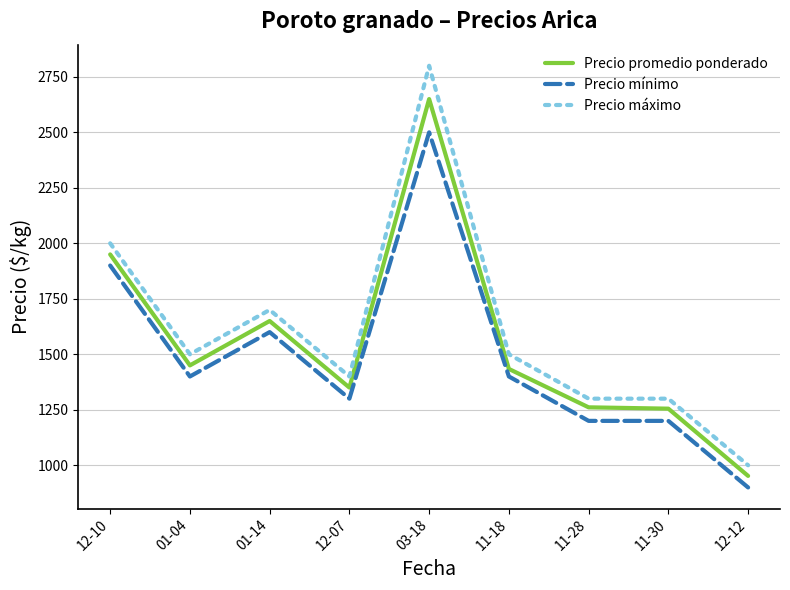

The value of Precio promedio ponderado at 03-18 is 1328. True or false?

False